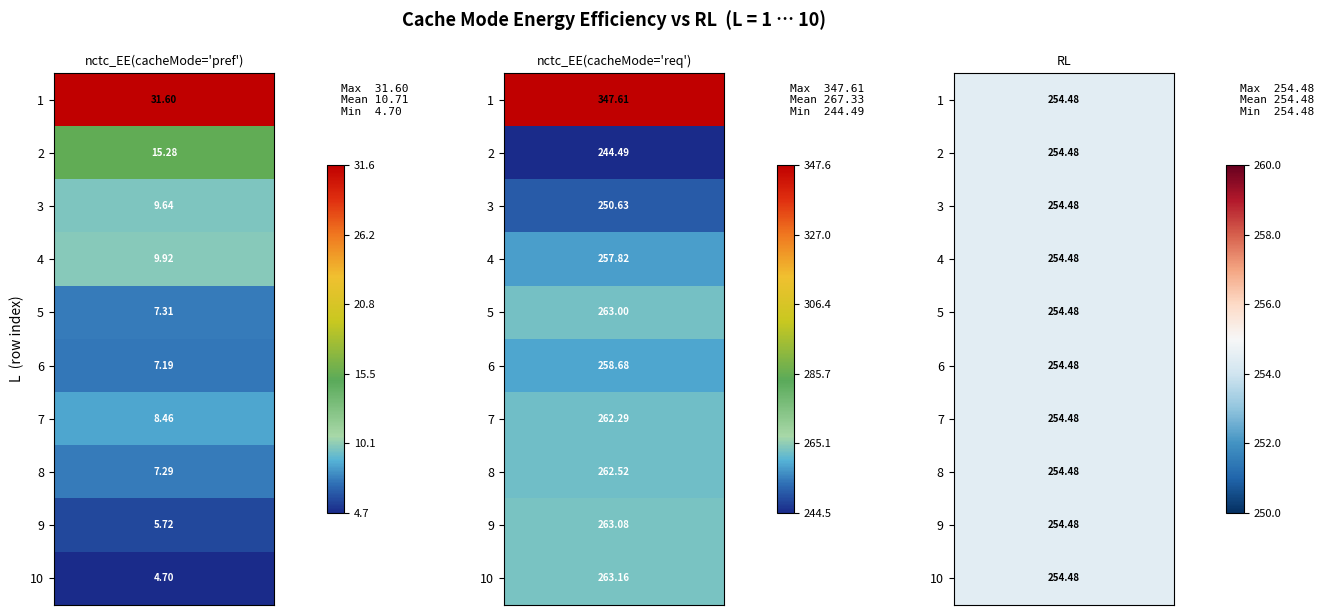

At 2, list the series in order from largest to smallest.

1, 10, 9, 5, 8, 7, 6, 4, 3, 2